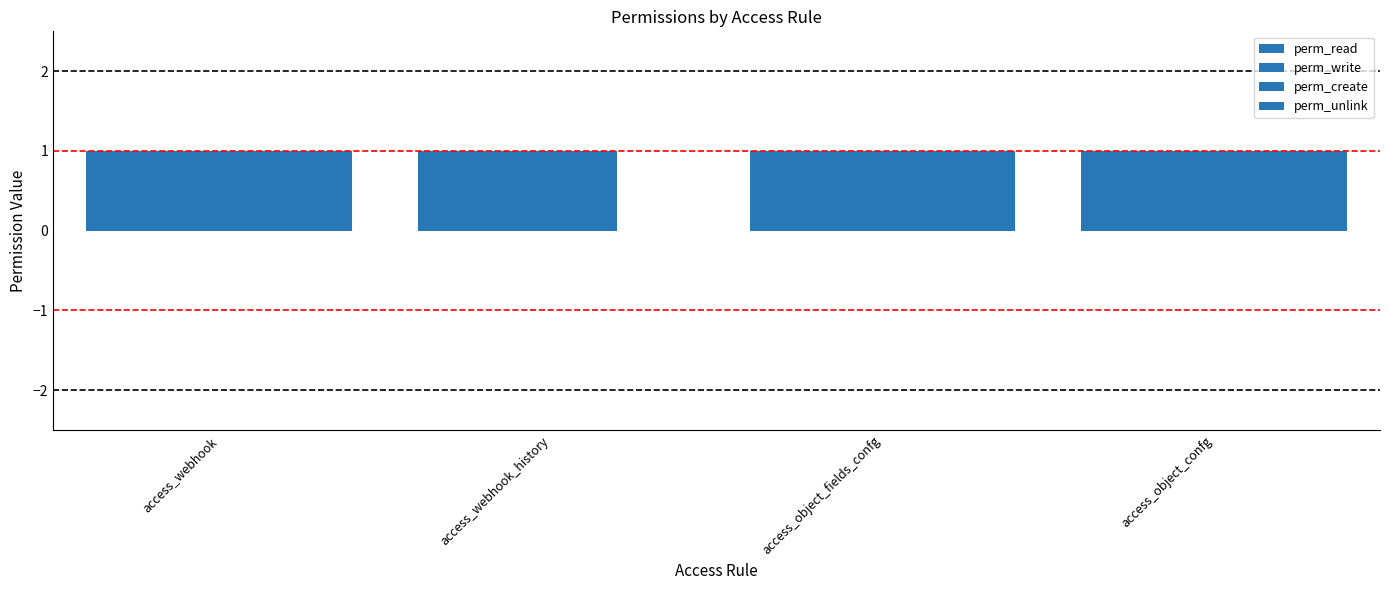

Count the number of categories in the chart.

4